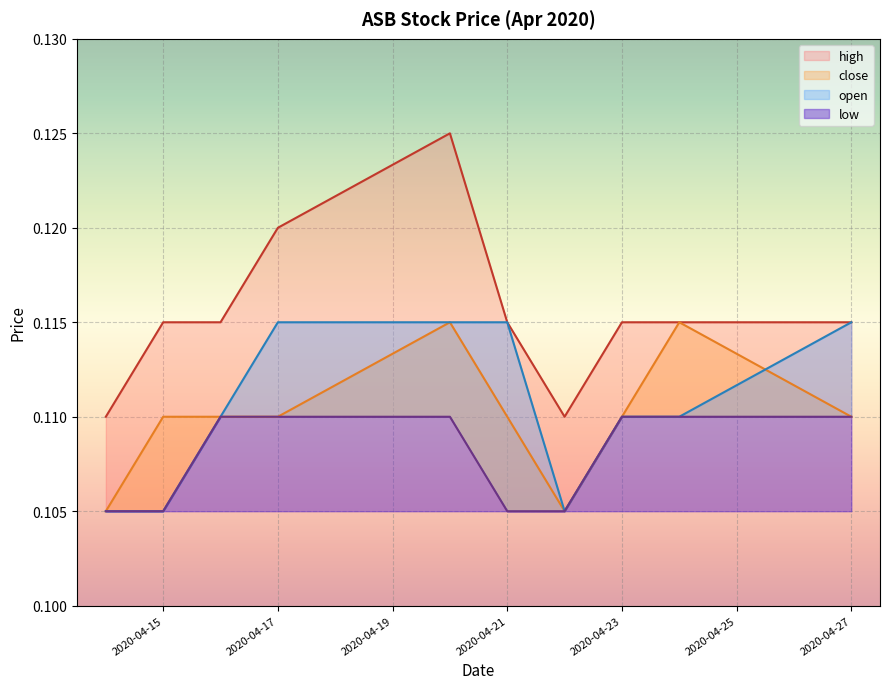

True or false: open and low intersect in this chart.

False